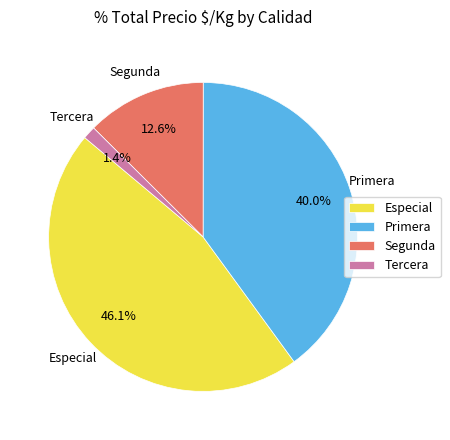

Which has a higher value, Especial or Tercera?

Especial